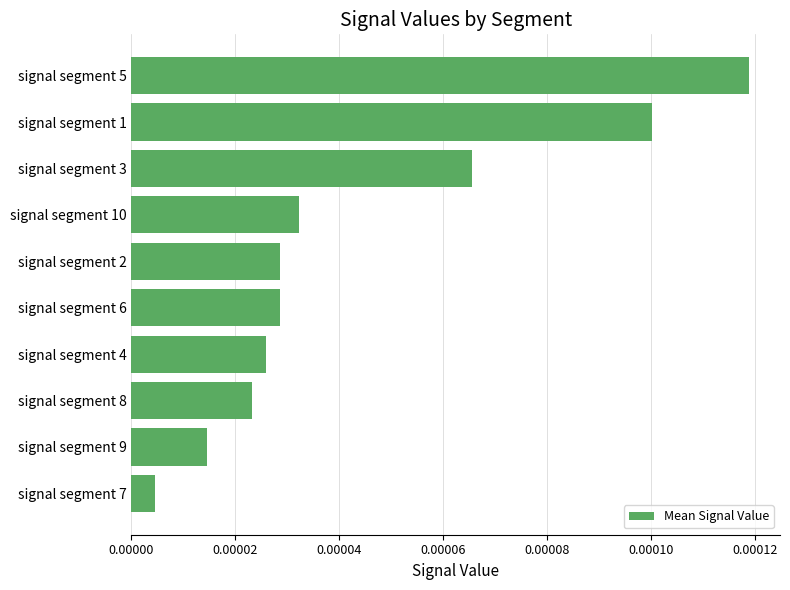

How many distinct data groups are displayed?

1